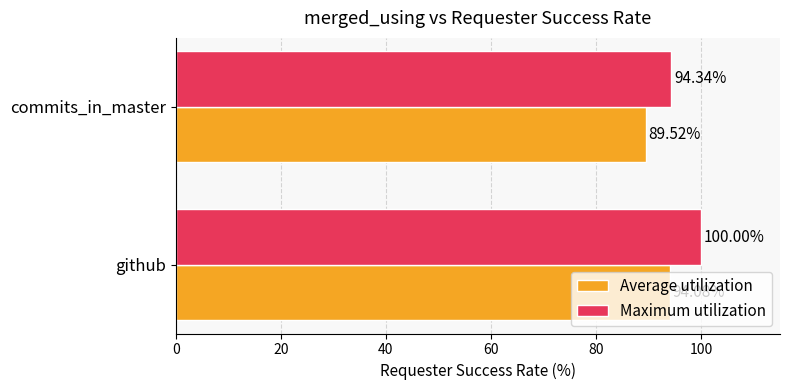

What is the difference between the Average utilization values at github and commits_in_master?

4.6